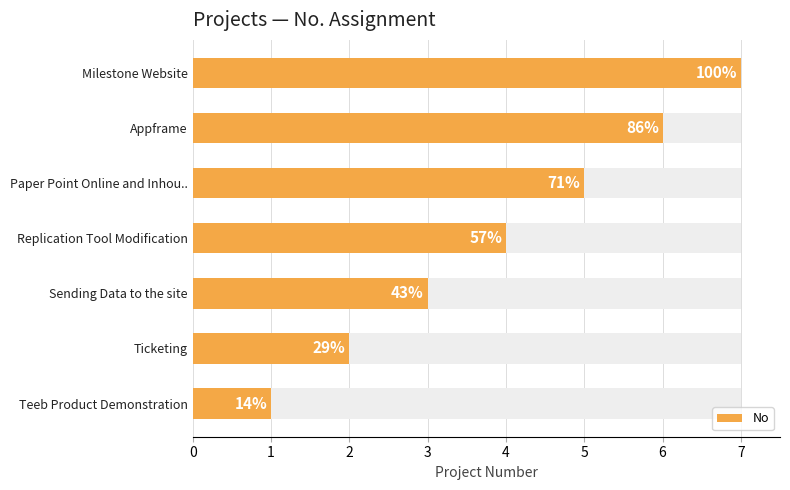

How many data points are less than 4?

3